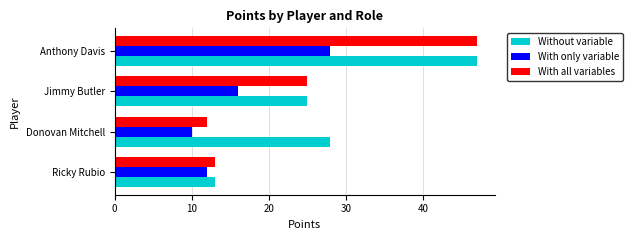

The value of Without variable at Donovan Mitchell is 28. True or false?

True